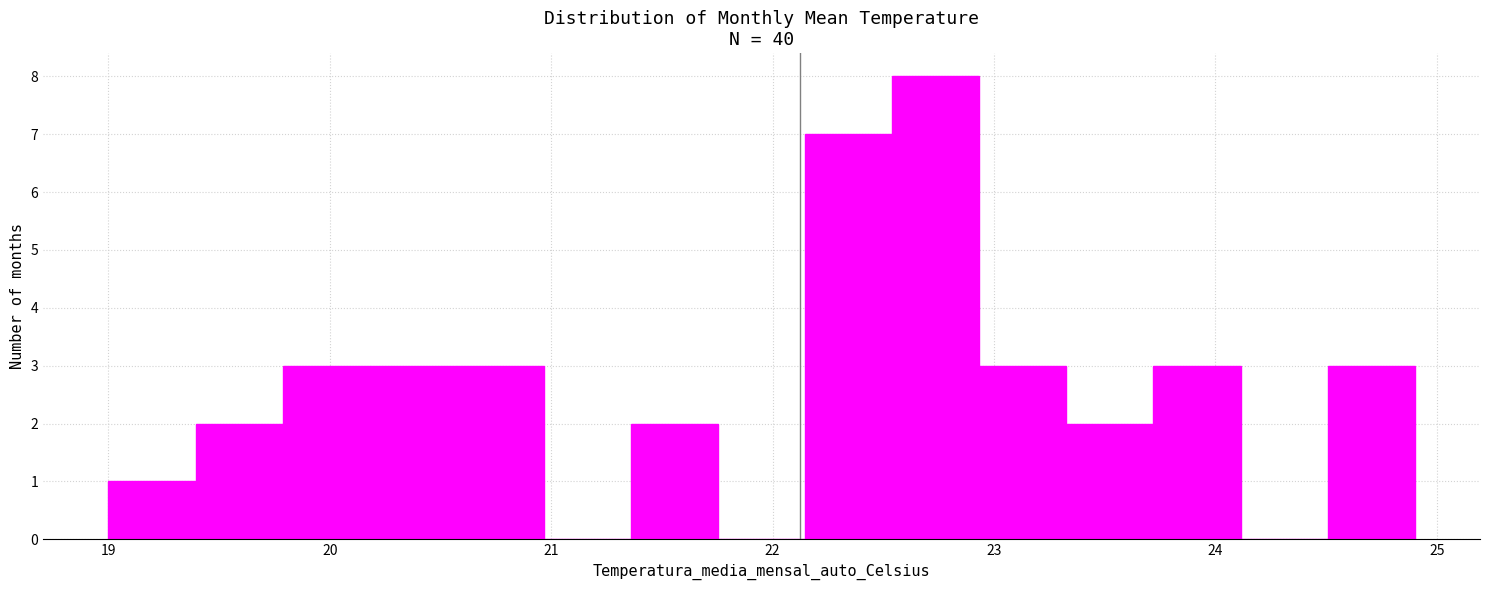

Read against the x-axis, roughly where is the centre of the tallest bar?

22.7